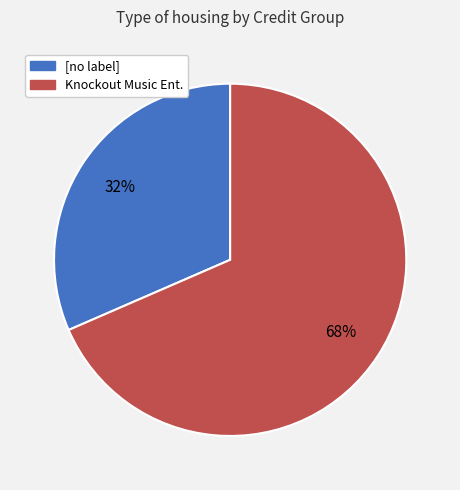

Is there any slice that represents more than half of the pie?

Yes